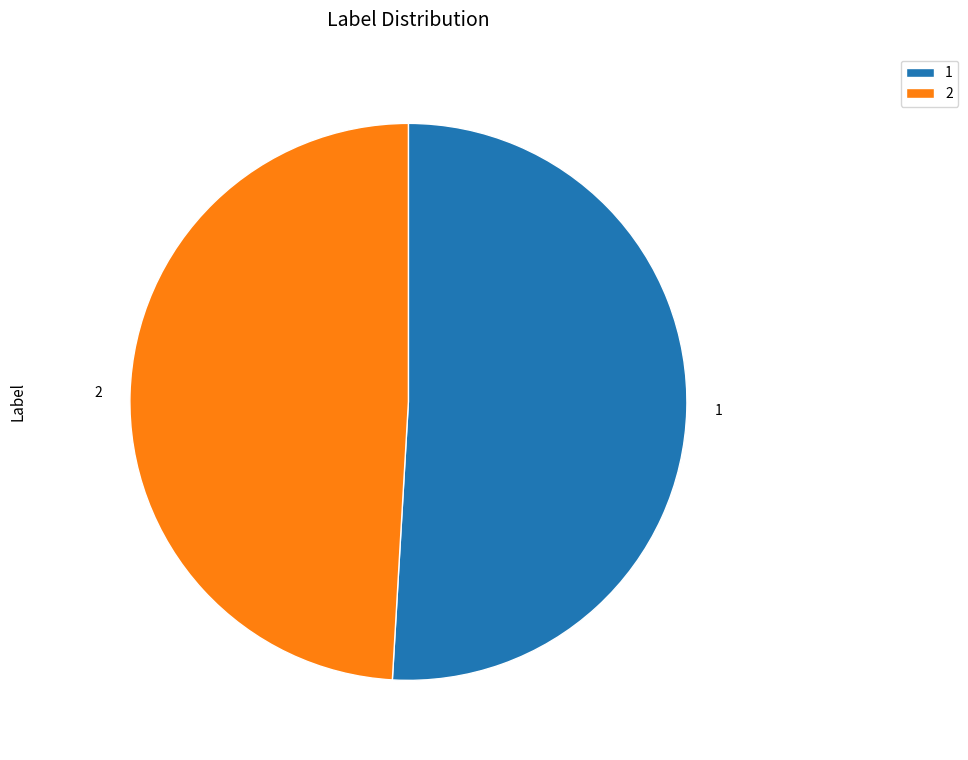

Rank the categories by value from lowest to highest.

2, 1